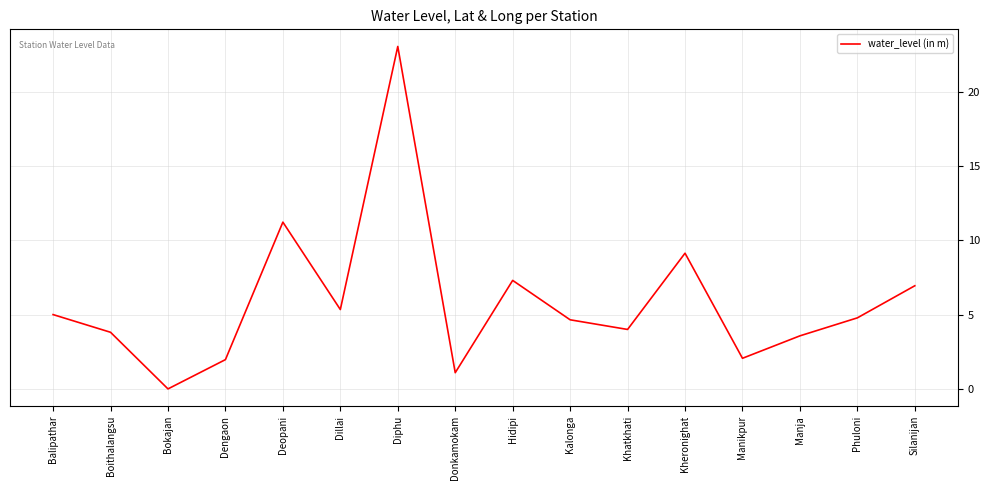

At which category does the data reach its first local peak?

Deopani